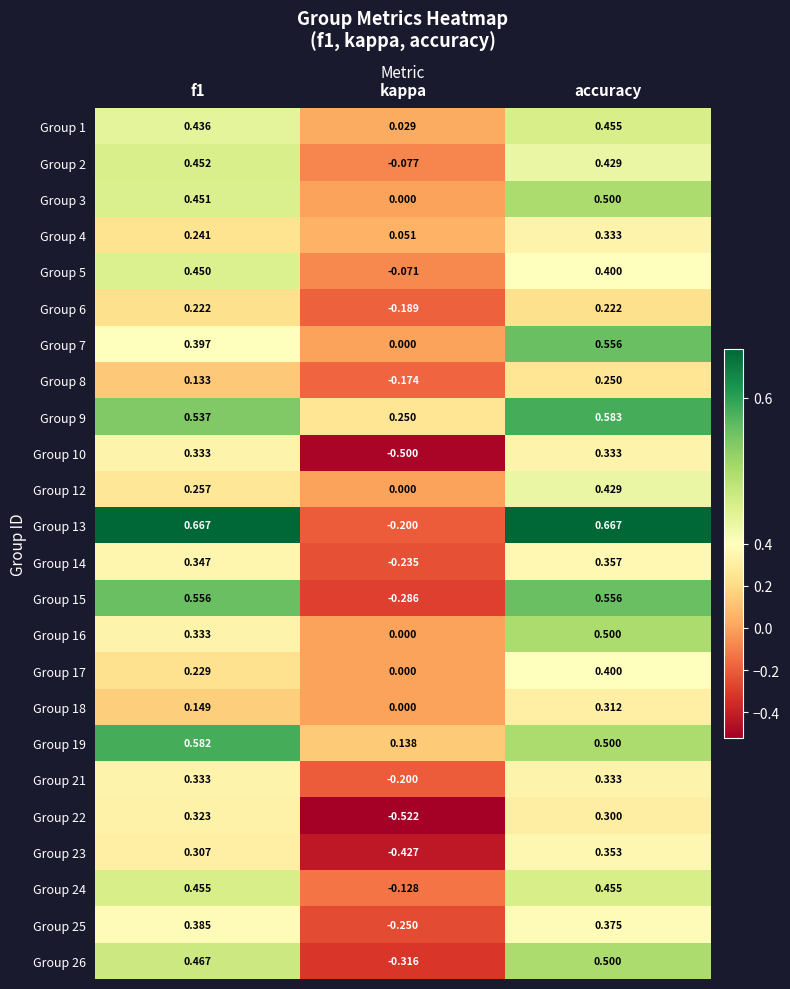

Which category has the lowest value in the Group 12 series?

kappa